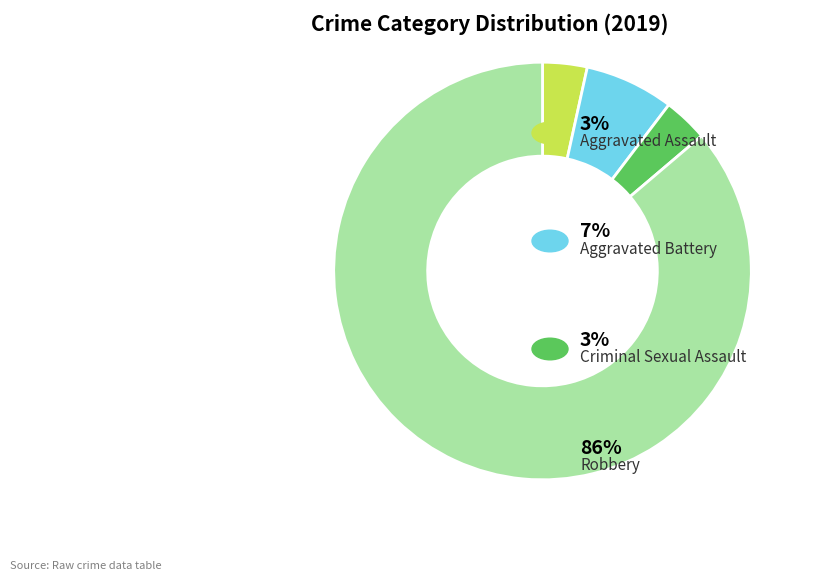

Is there any slice that represents more than half of the pie?

Yes